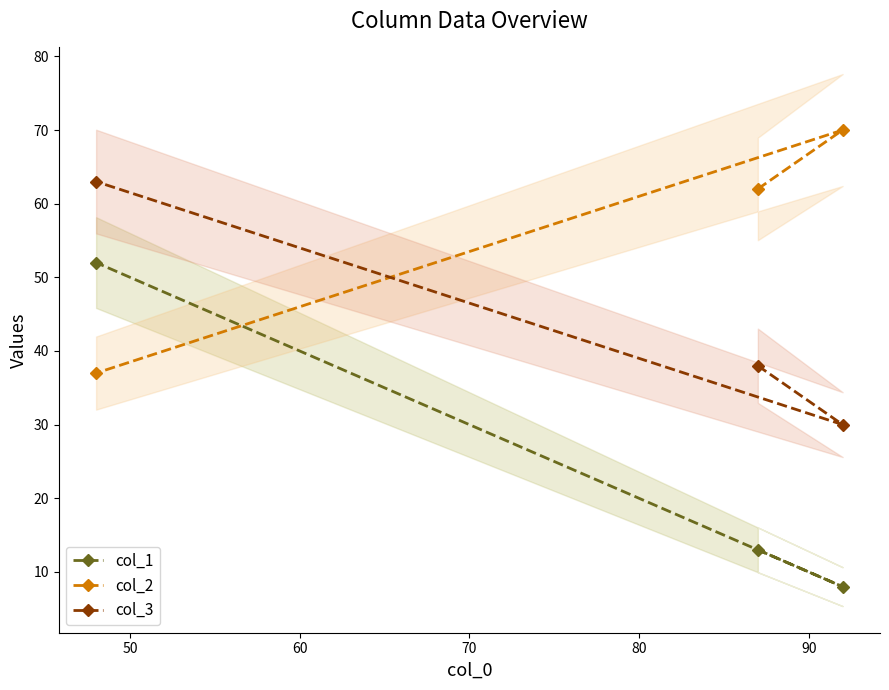

What is the minimum value shown in the chart?

8